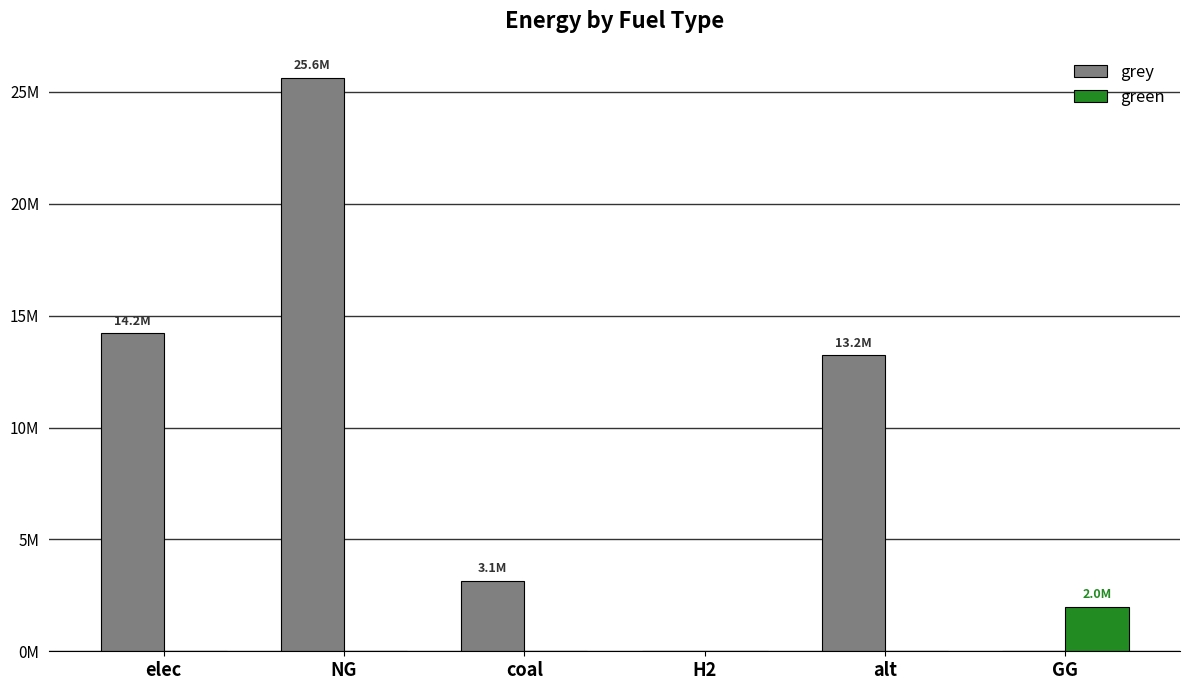

What is the spread (max minus min) of values at NG?

25642863.6